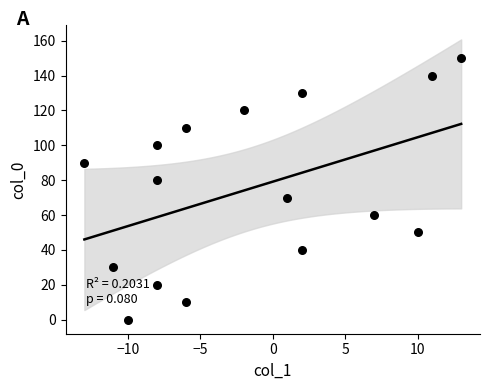

What is the range of Y values (max minus min)?

150